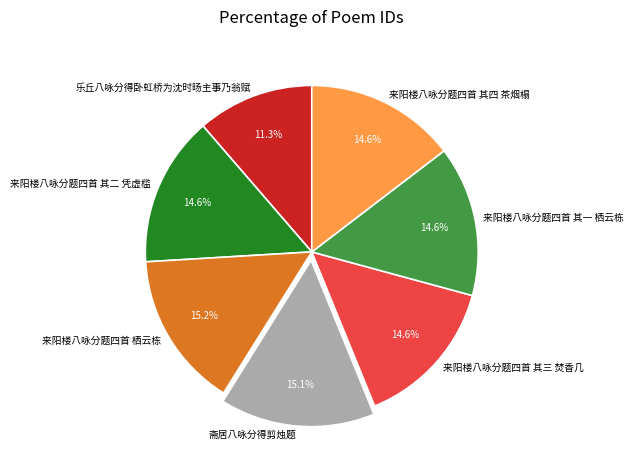

Approximately how many times larger is the value at 来阳楼八咏分题四首 其四 茶烟榻 compared to 乐丘八咏分得卧虹桥为沈时旸主事乃翁赋?

1.3